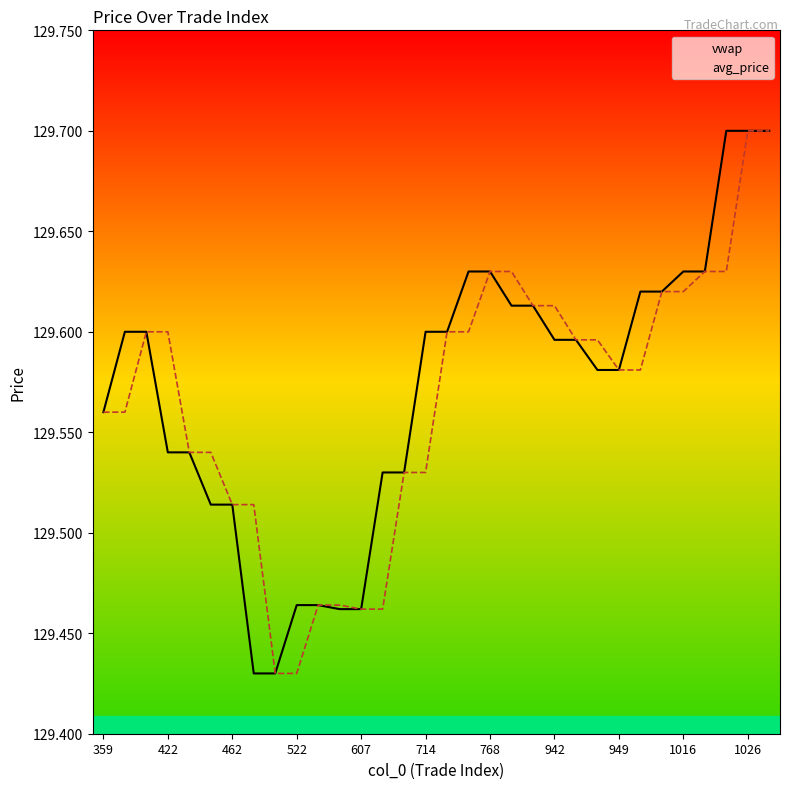

Rank the series by their maximum value, from highest to lowest.

vwap, avg_price